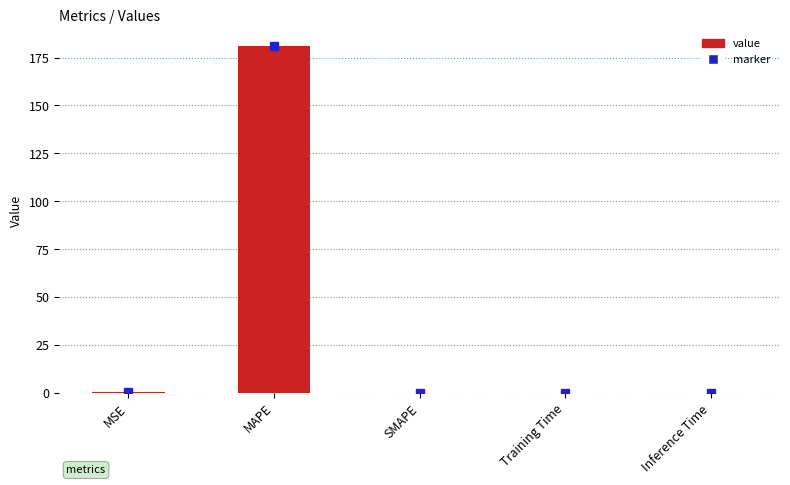

Which category has the highest value across all series?

MAPE